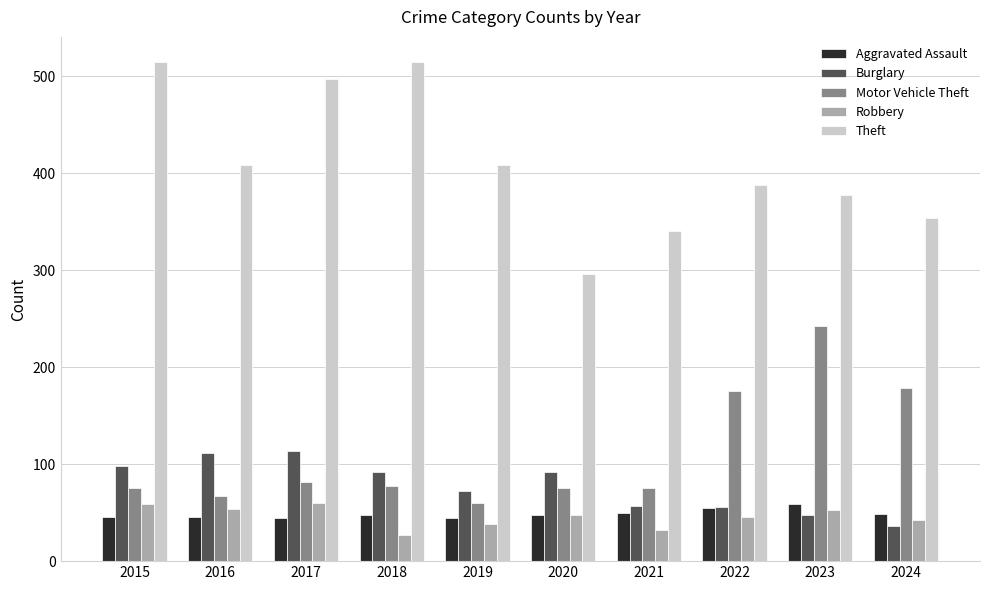

What is the difference between the highest and lowest values at 2021?

309